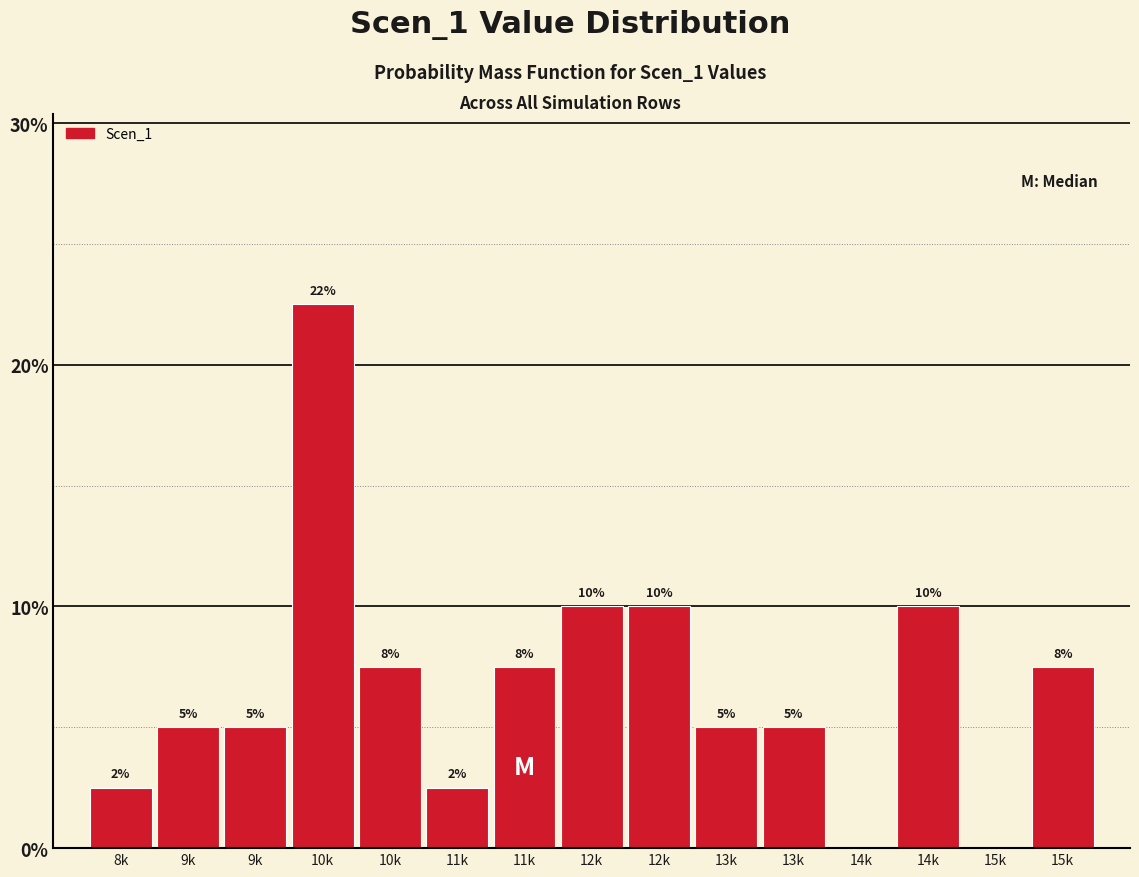

How many values are above zero?

13